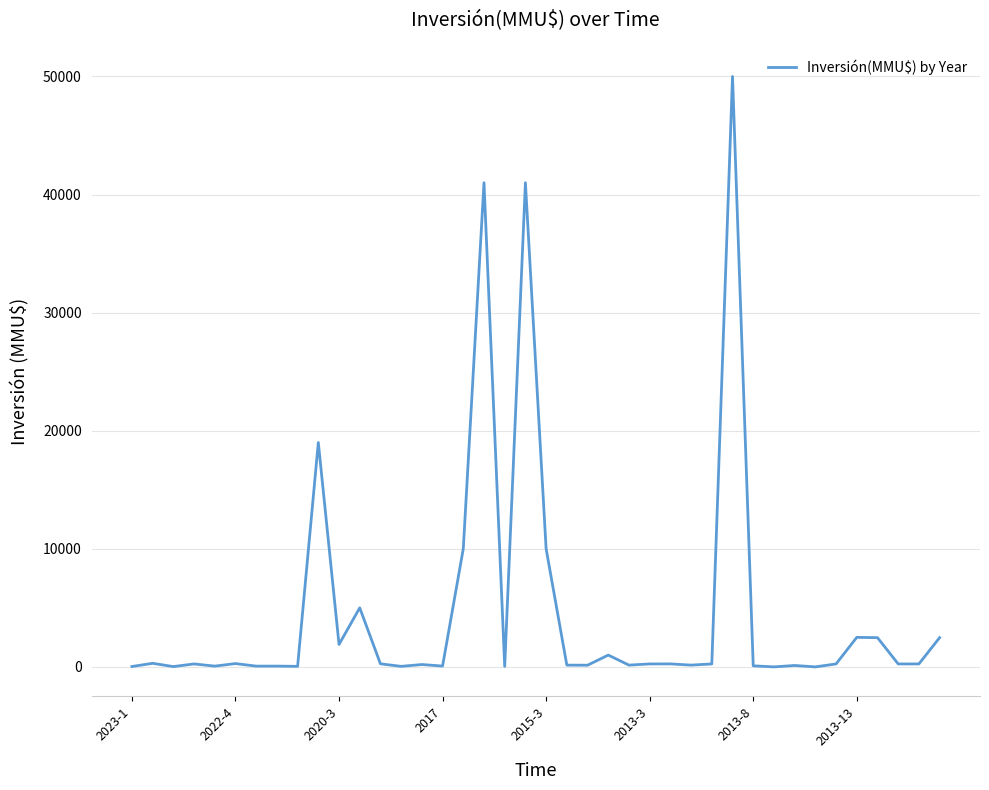

What is the greatest value displayed?

50000